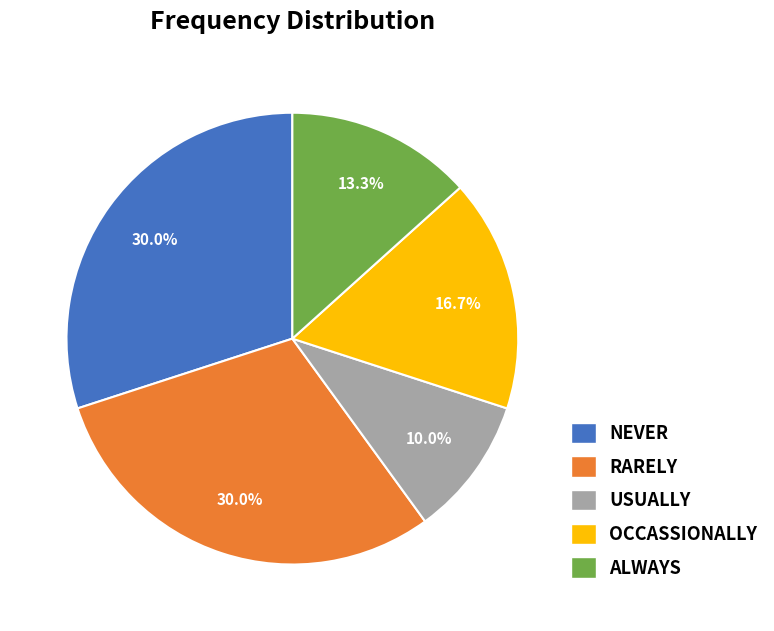

To the nearest percent, what is the average slice percentage?

20%